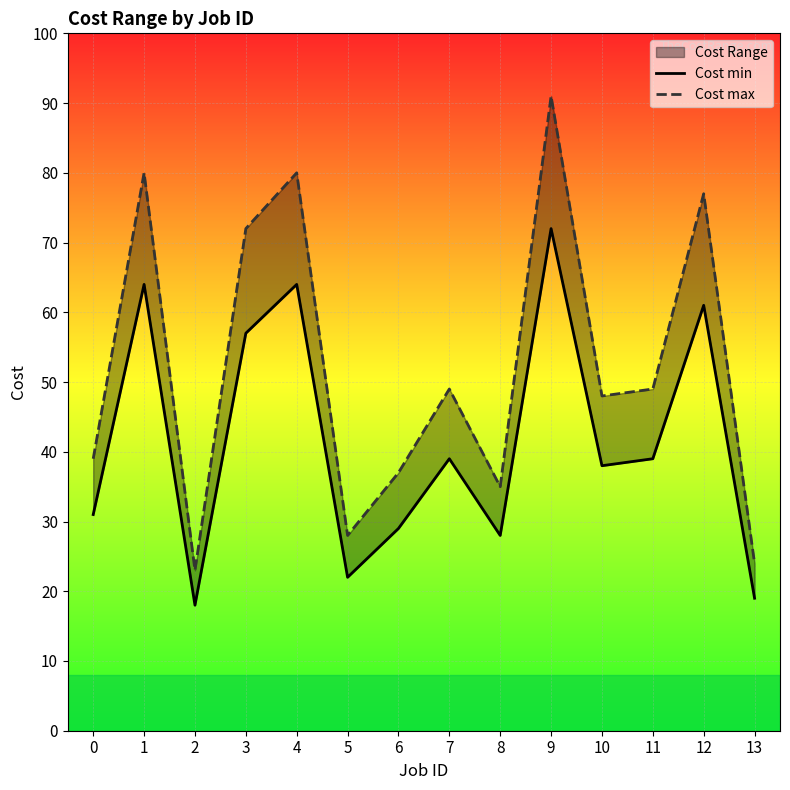

The Cost min series shows 29 at 5. True or false?

False